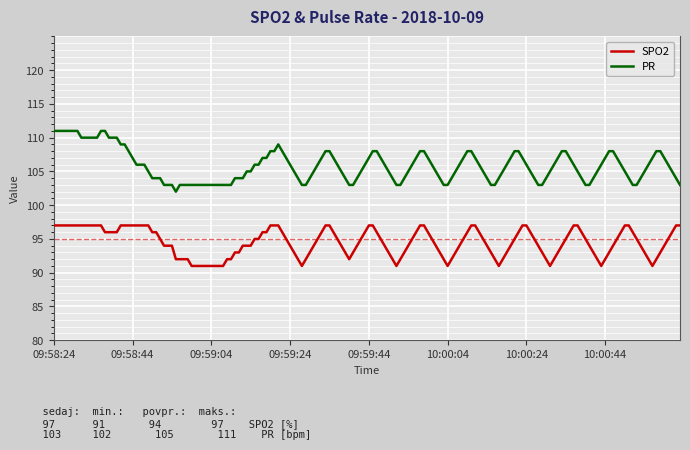

Does the chart have visible grid lines?

Yes